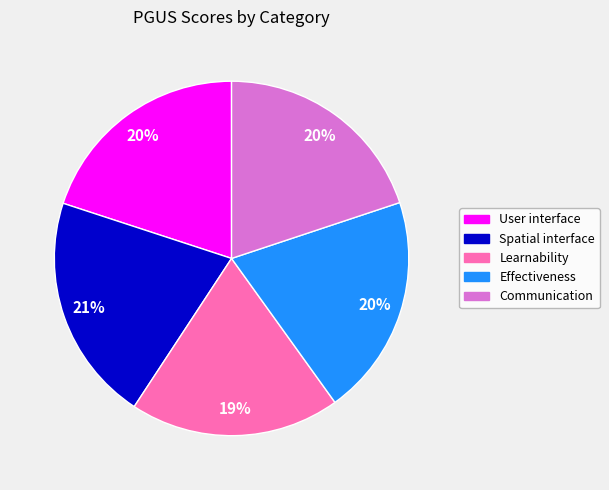

Which slice is the smallest?

Learnability